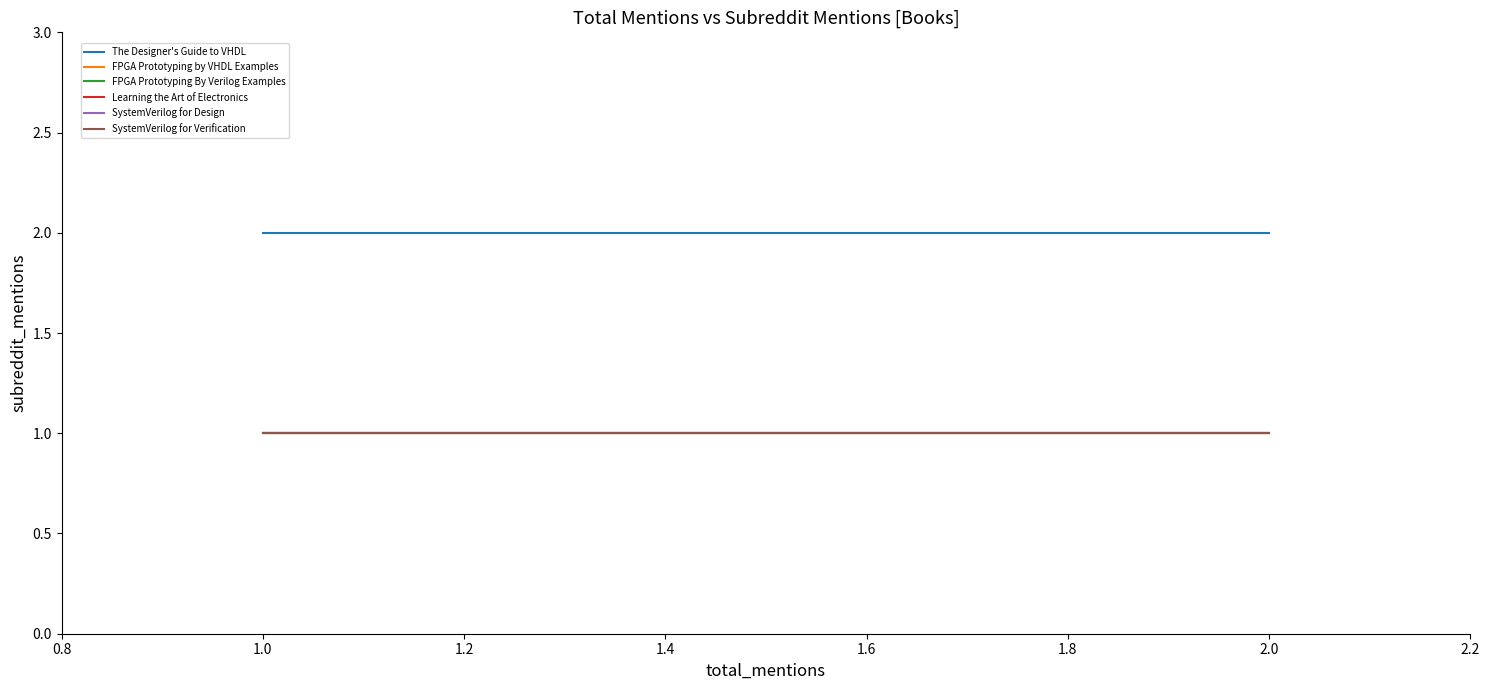

The Learning the Art of Electronics series shows 1 at 2.0. True or false?

True